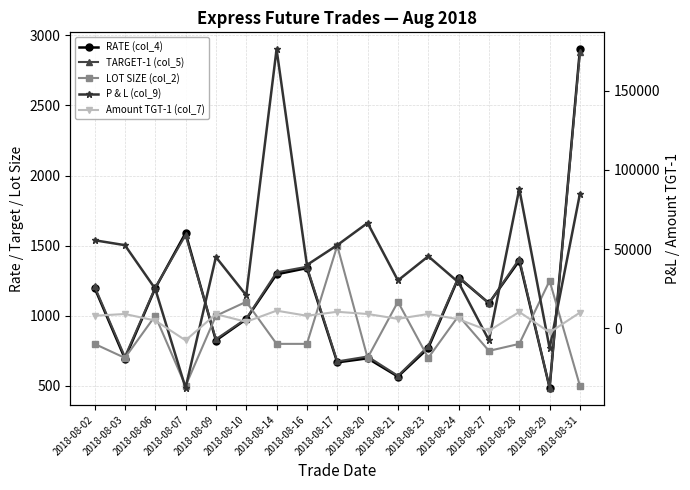

The value of TARGET-1 (col_5) at 2018-08-06 is 1201.0. True or false?

True